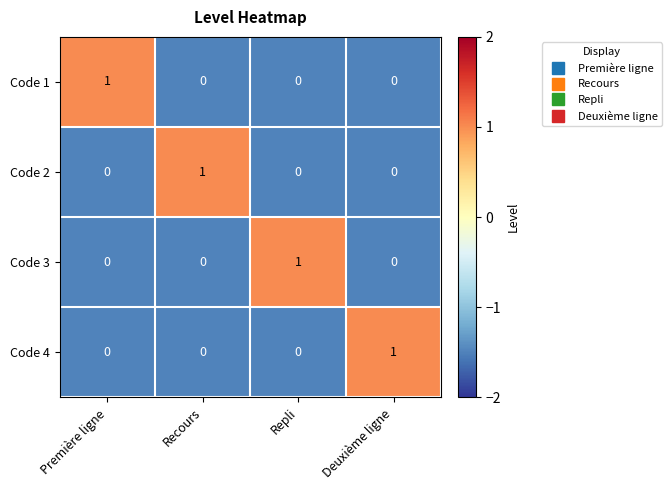

How many Code 4 values are between 0 and 1?

4